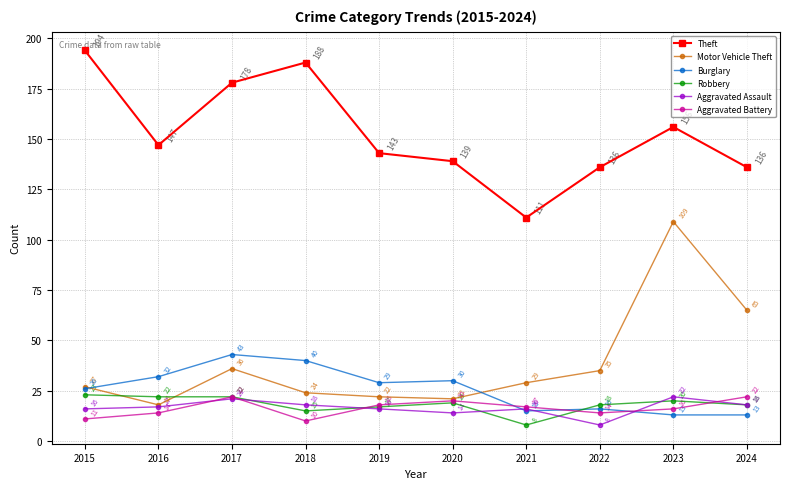

Reading left to right, transcribe all the data shown in this chart.

Theft: 194	147	178	188	143	139	111	136	156	136
Motor Vehicle Theft: 27	18	36	24	22	21	29	35	109	65
Burglary: 26	32	43	40	29	30	15	16	13	13
Robbery: 23	22	22	15	17	19	8	18	20	18
Aggravated Assault: 16	17	21	18	16	14	16	8	22	18
Aggravated Battery: 11	14	22	10	18	20	17	14	16	22